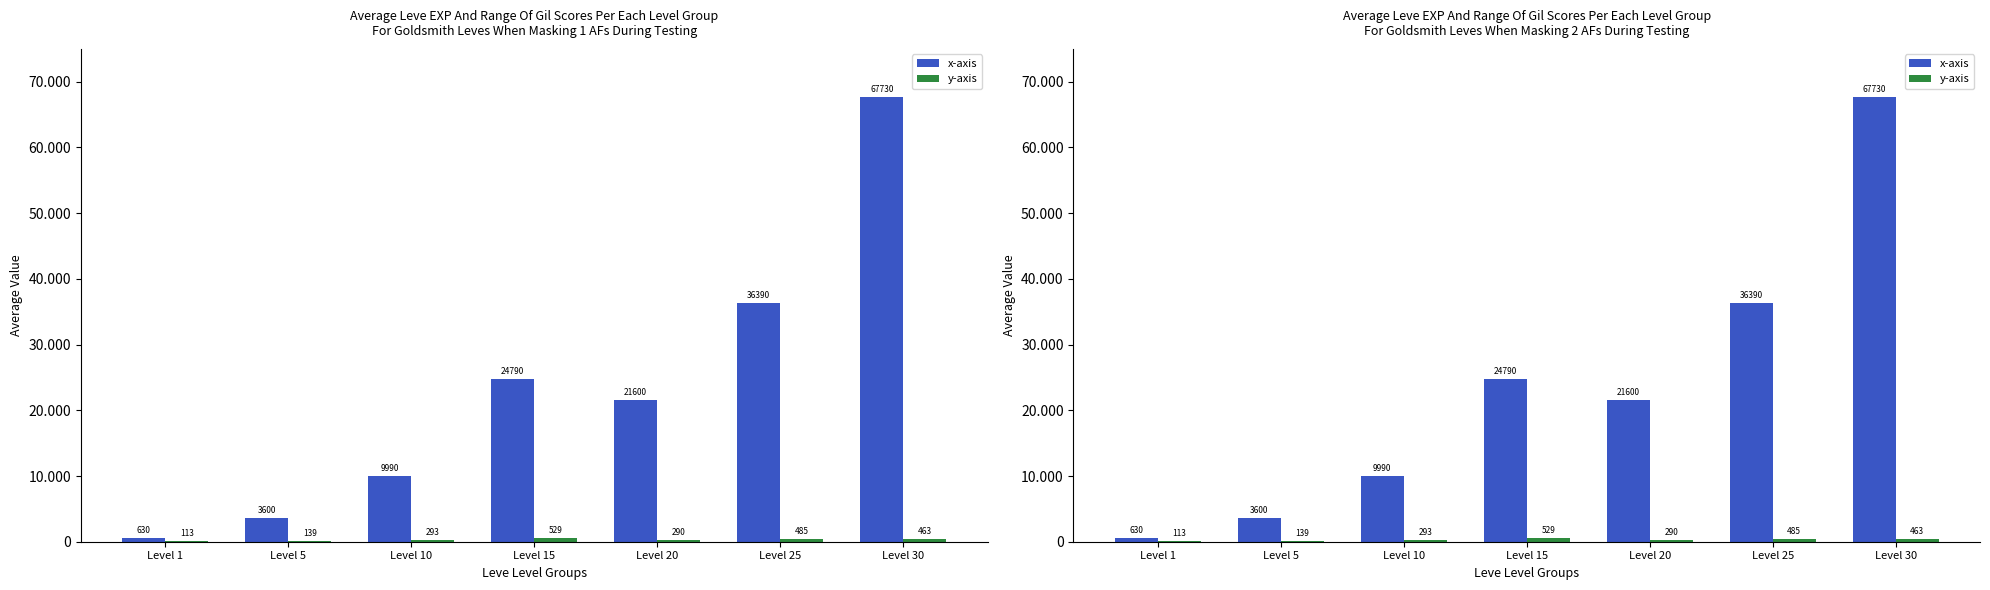

Reading right to left, transcribe all the data shown in this chart.

x-axis: 67730	36390	21600	24790	9990	3600	630
y-axis: 463	485	290	529	293	139	113